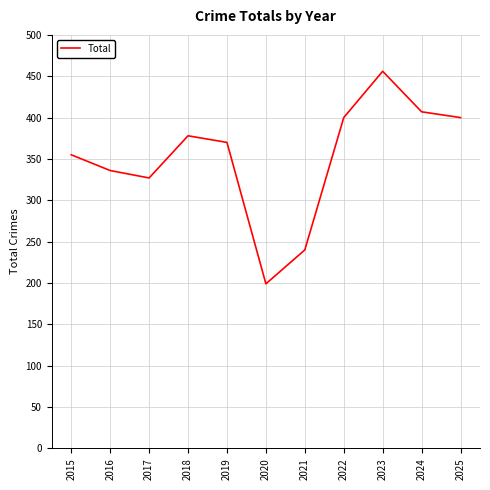

How many lines are shown in the chart?

1